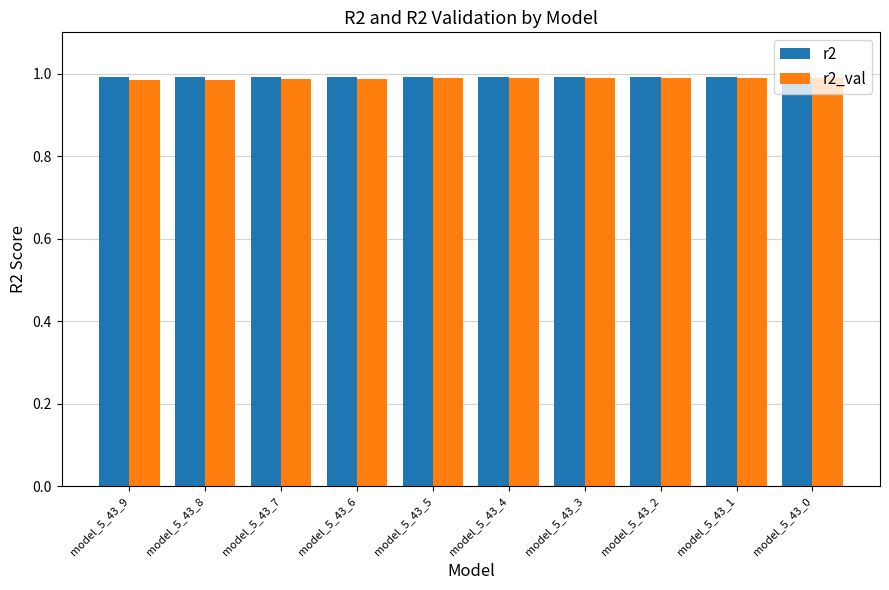

At how many categories does at least one series exceed 0?

10